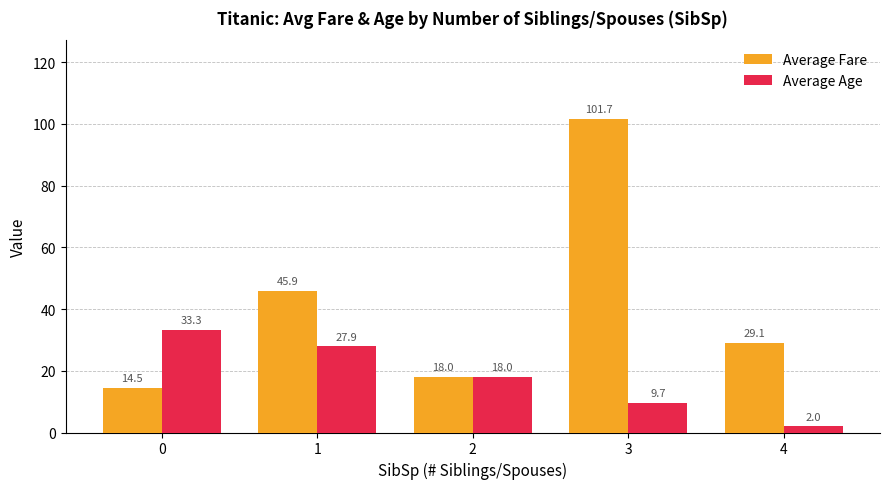

True or false: Average Fare has a value of 10.0 at 4.

False